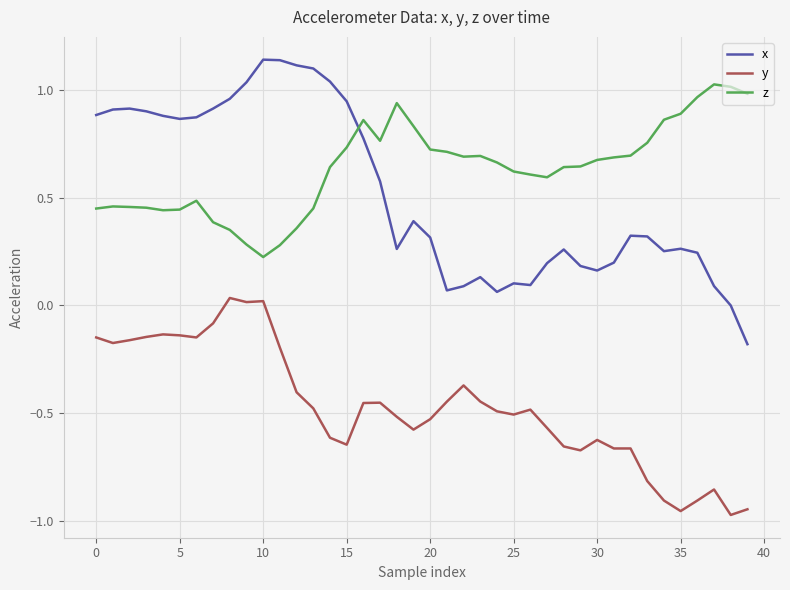

True or false: y and x cross at least once.

False